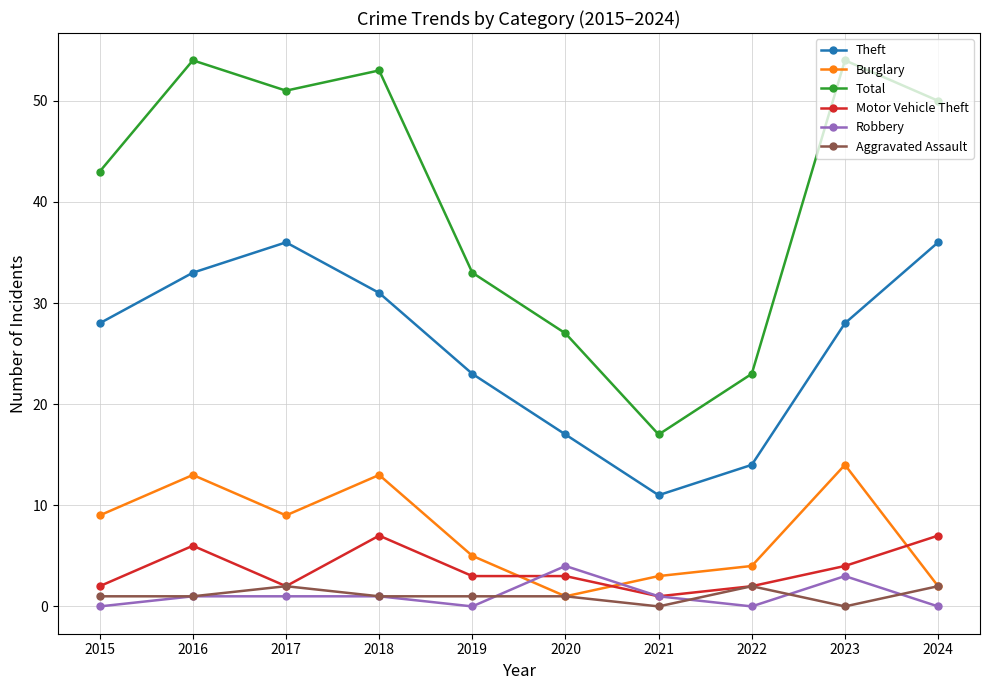

What are all the series names shown in the legend?

Theft, Burglary, Total, Motor Vehicle Theft, Robbery, Aggravated Assault